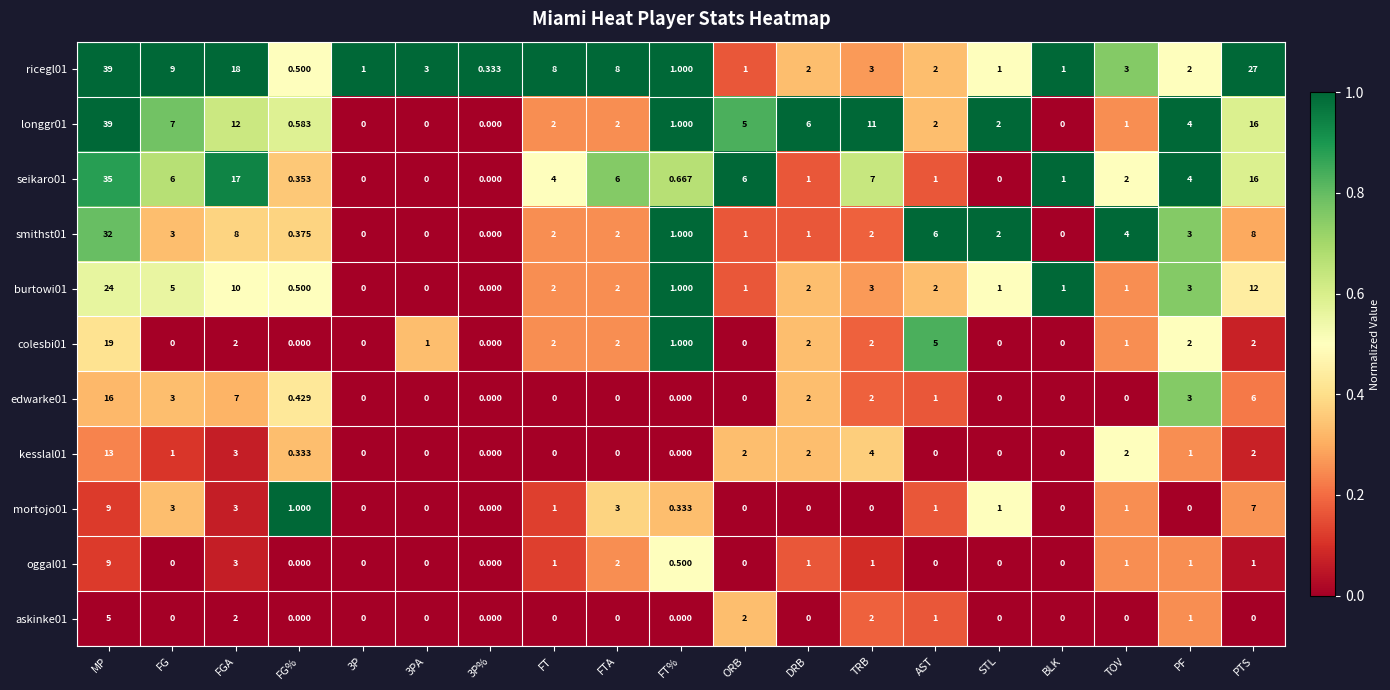

Which category has the highest value across all series?

MP